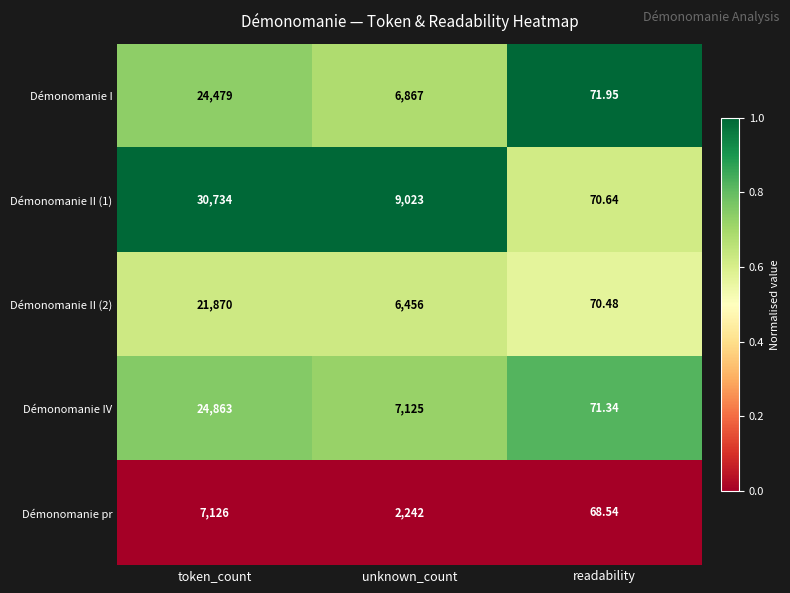

Where is Démonomanie IV nearest to the value 12467?

unknown_count